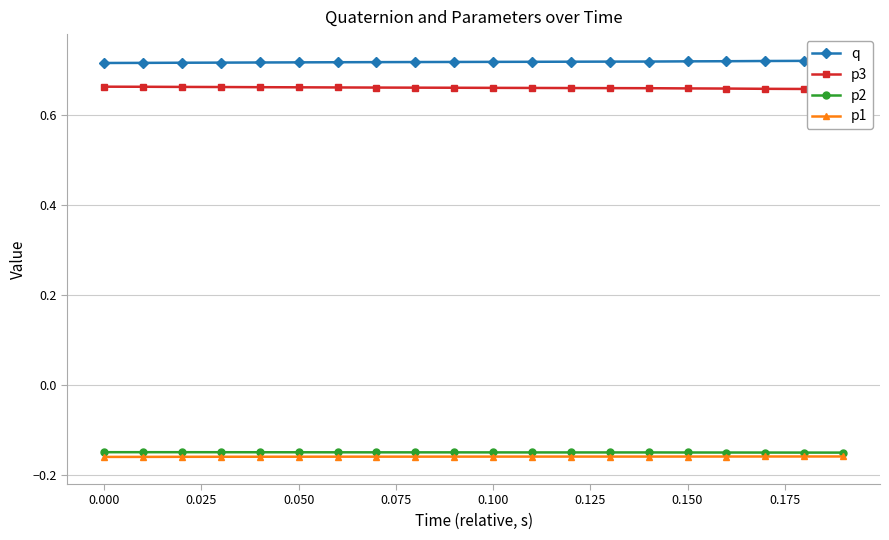

True or false: q and p1 intersect in this chart.

False